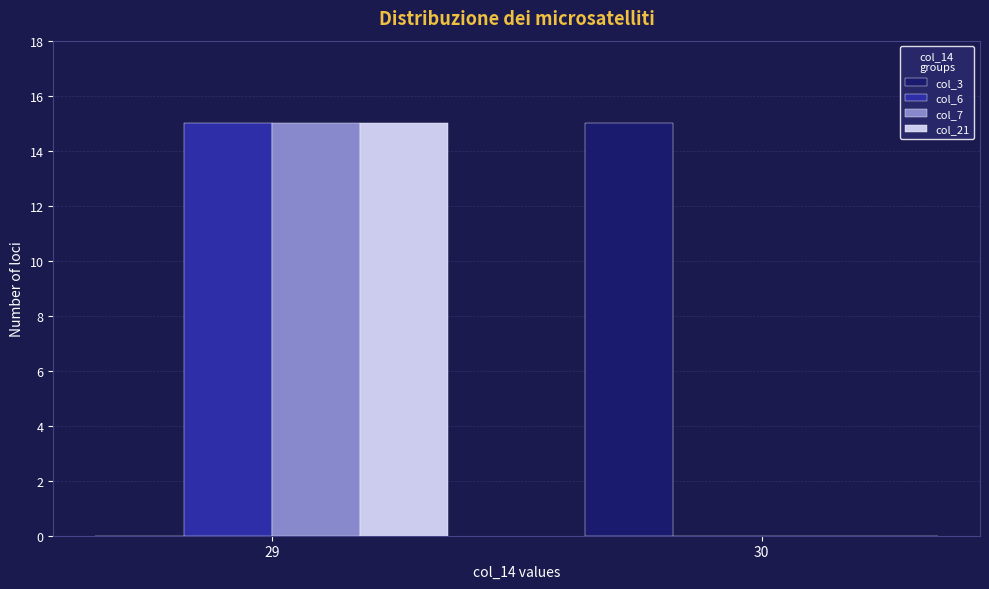

The col_7 series shows 0.0 at 30. True or false?

True